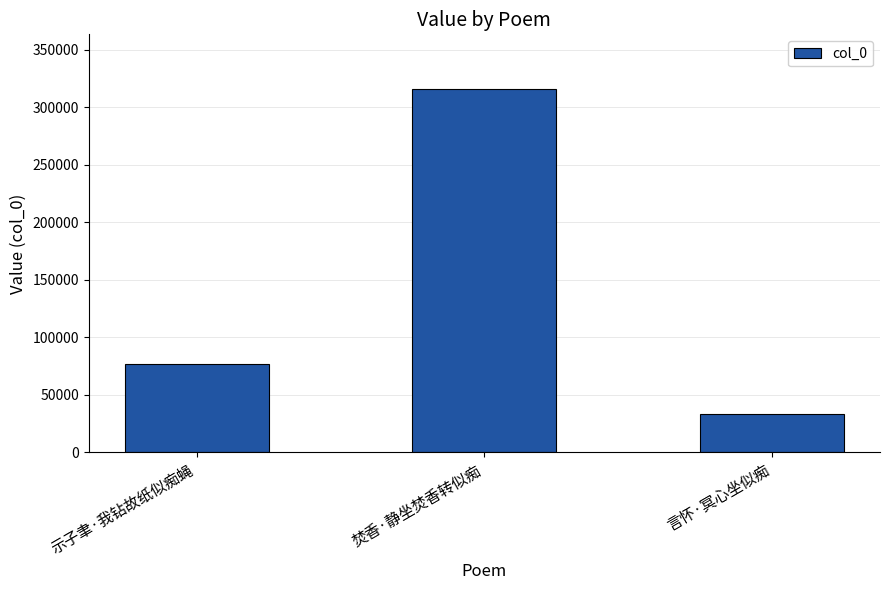

What is the sum of all values?

425874